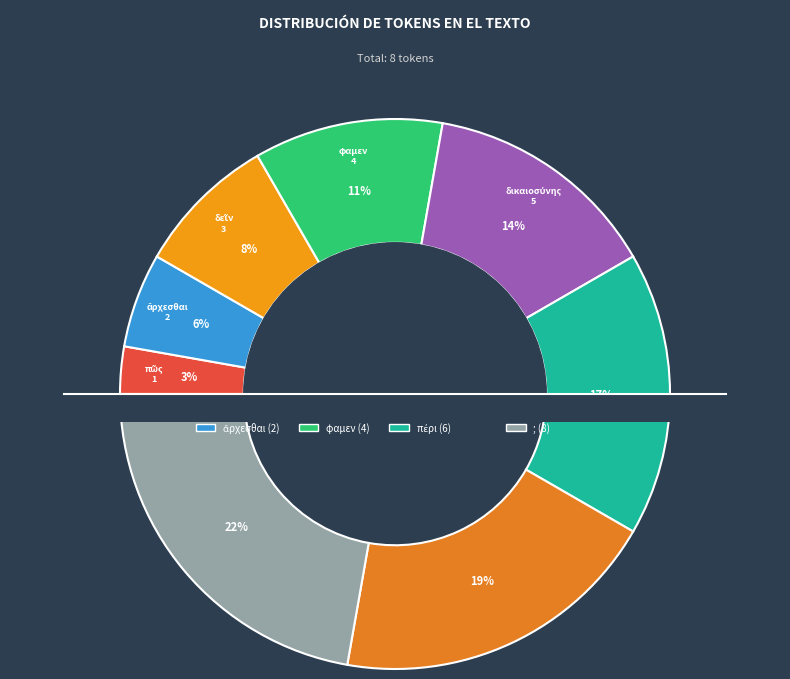

Count the number of slices in the pie.

8